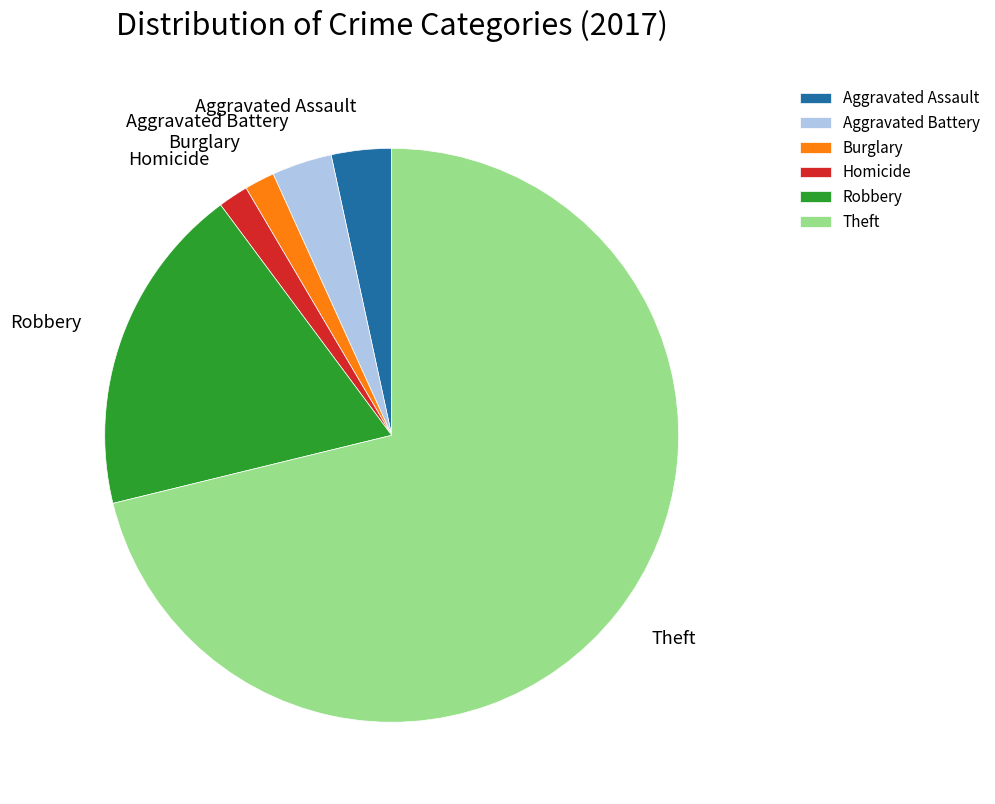

How many slices are in this pie chart?

6